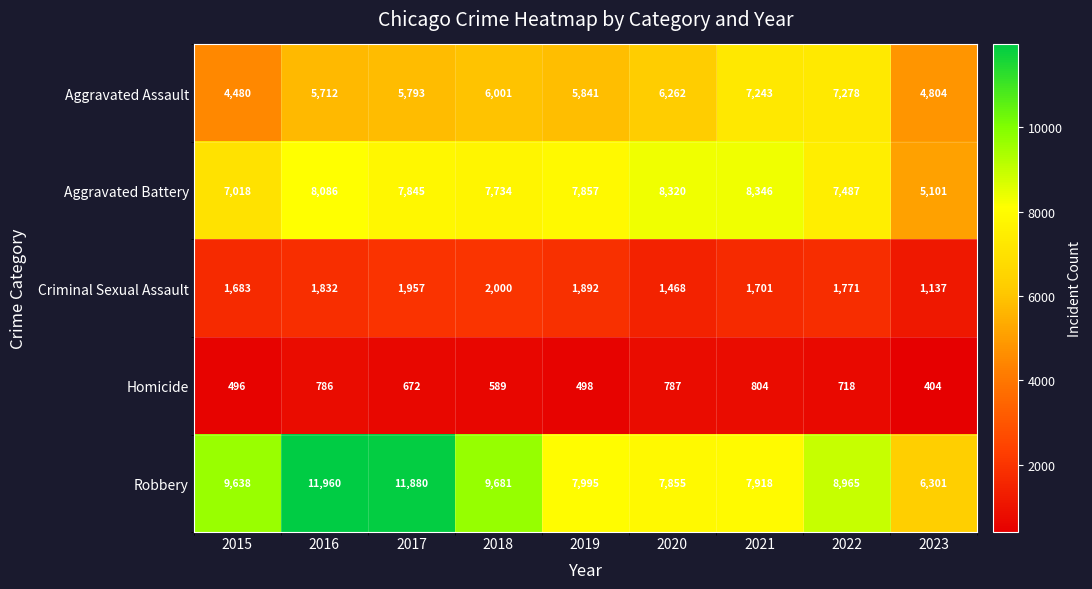

What is the difference between the second highest and minimum values in the Homicide series?

383